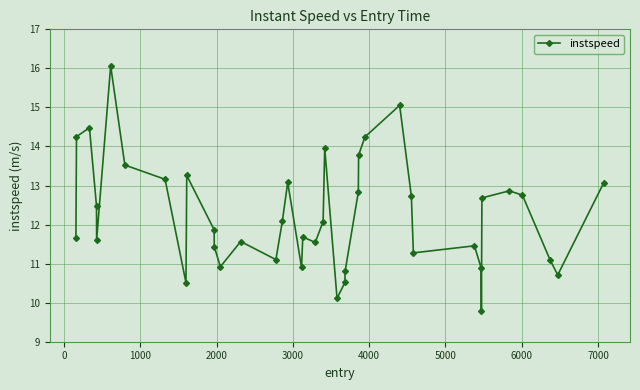

What is the average value?

12.2